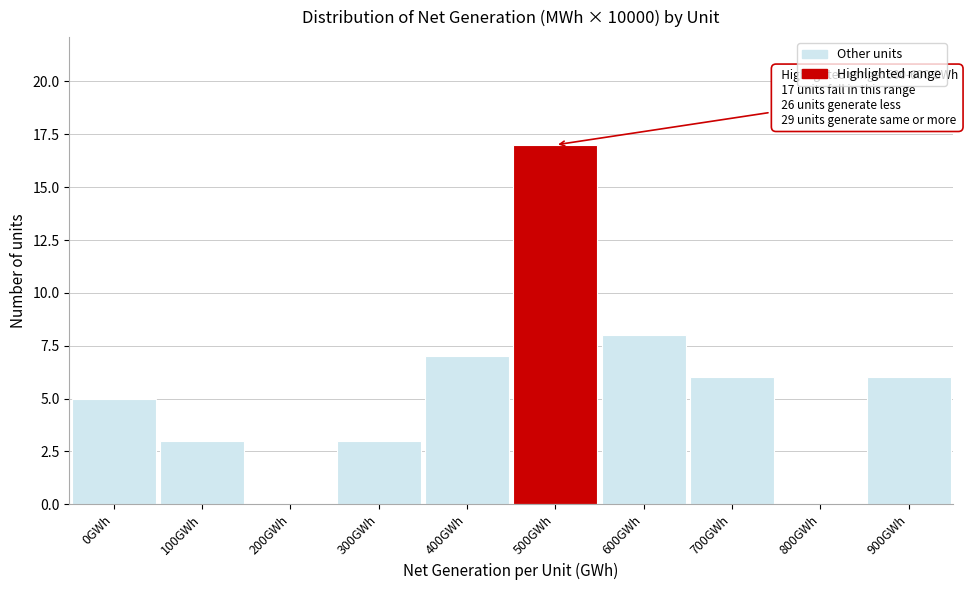

Reading right to left, transcribe all the data shown in this chart.

900GWh=6	800GWh=0	700GWh=6	600GWh=8	500GWh=17	400GWh=7	300GWh=3	200GWh=0	100GWh=3	0GWh=5